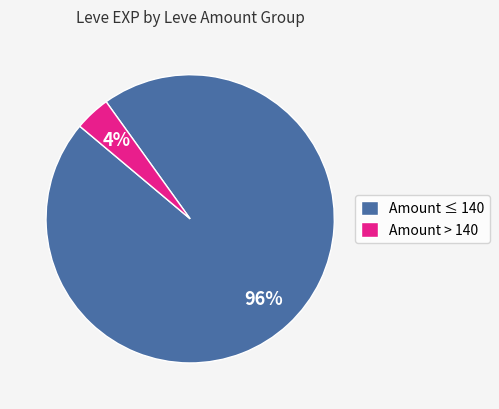

Rank the categories by value from lowest to highest.

Amount > 140, Amount ≤ 140